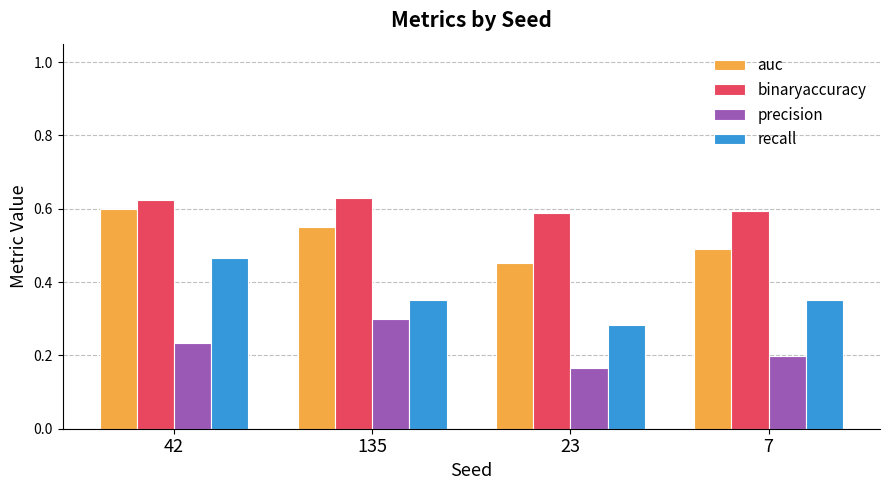

Between 135 and 7, which series saw the biggest shift?

precision